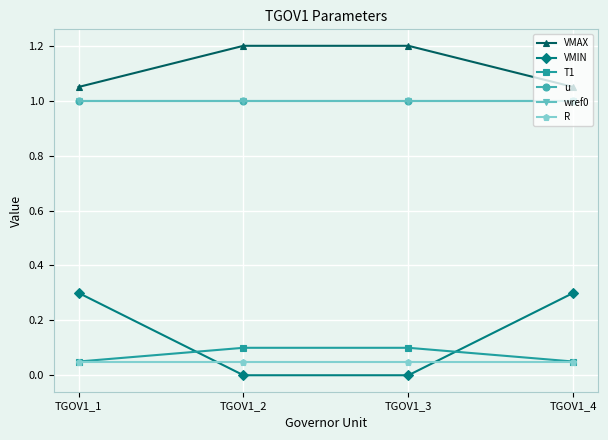

Does the chart have visible grid lines?

Yes